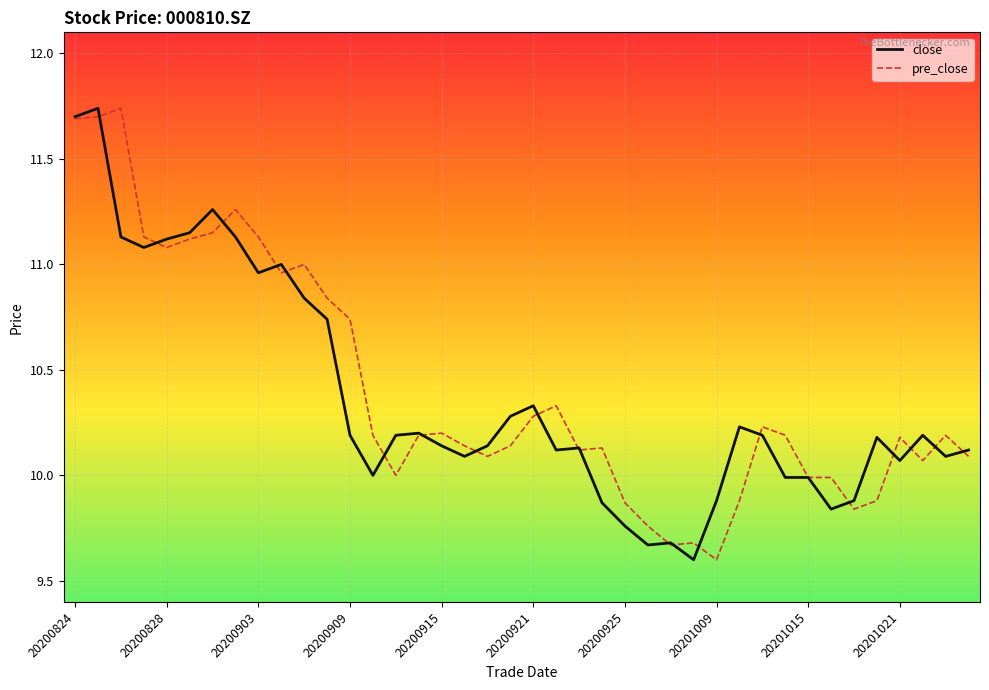

What is the minimum value shown in the chart?

9.6